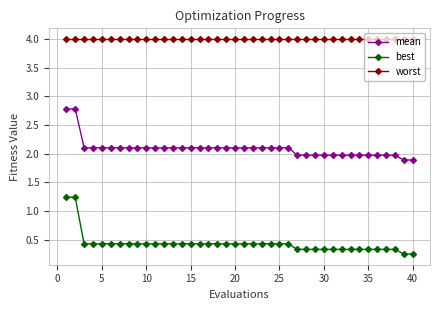

Which series has the largest total across all categories?

worst